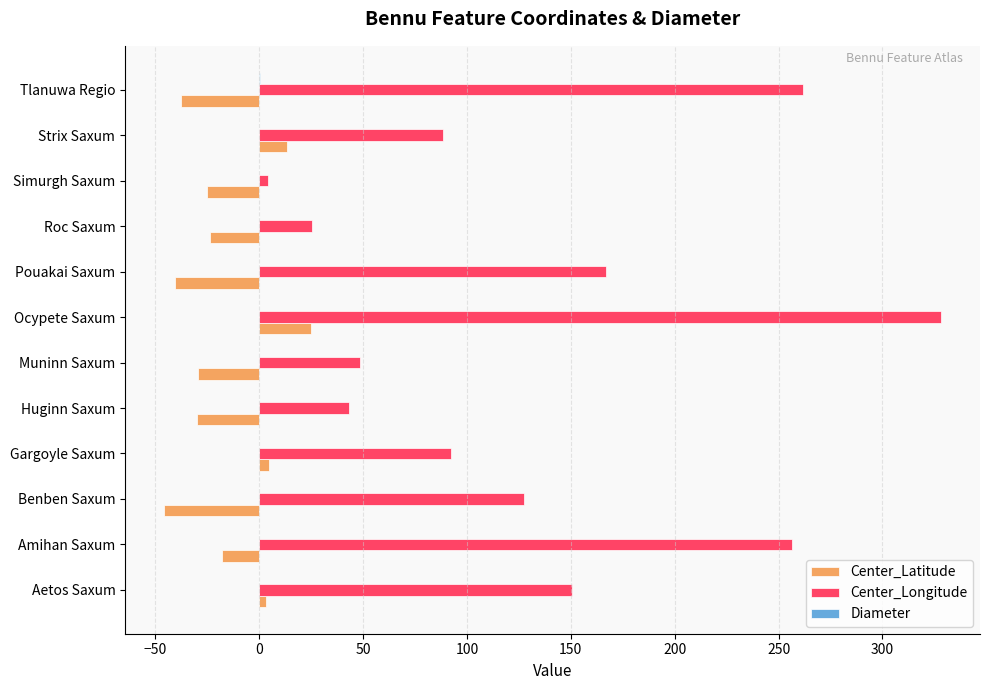

What is the maximum value for Center_Latitude?

25.1